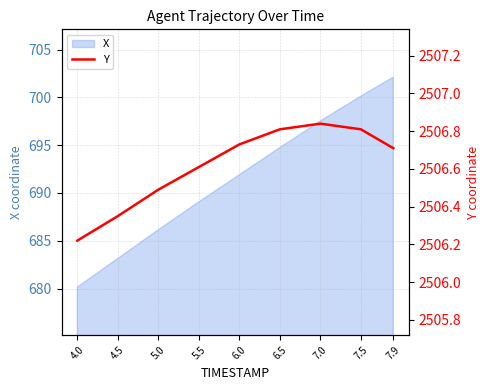

The X series shows 686.2 at 5.0. True or false?

True